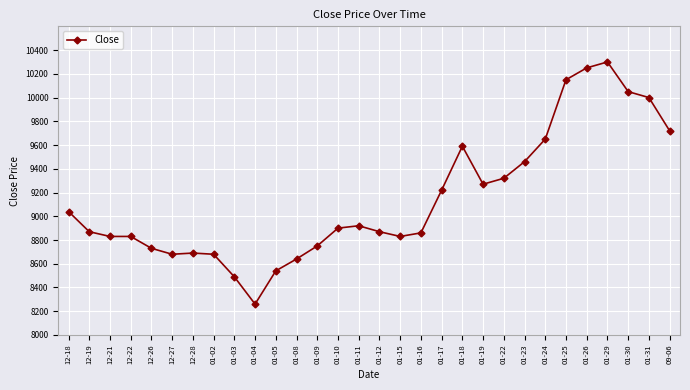

How many lines are shown in the chart?

1